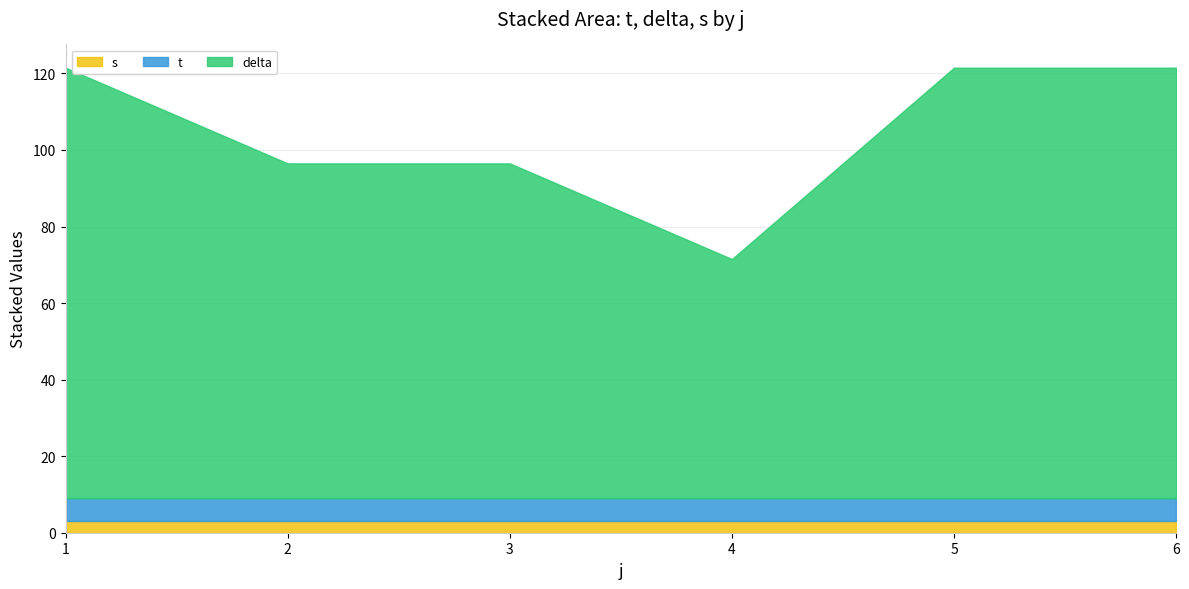

What is the total value across all series at 2?

96.5